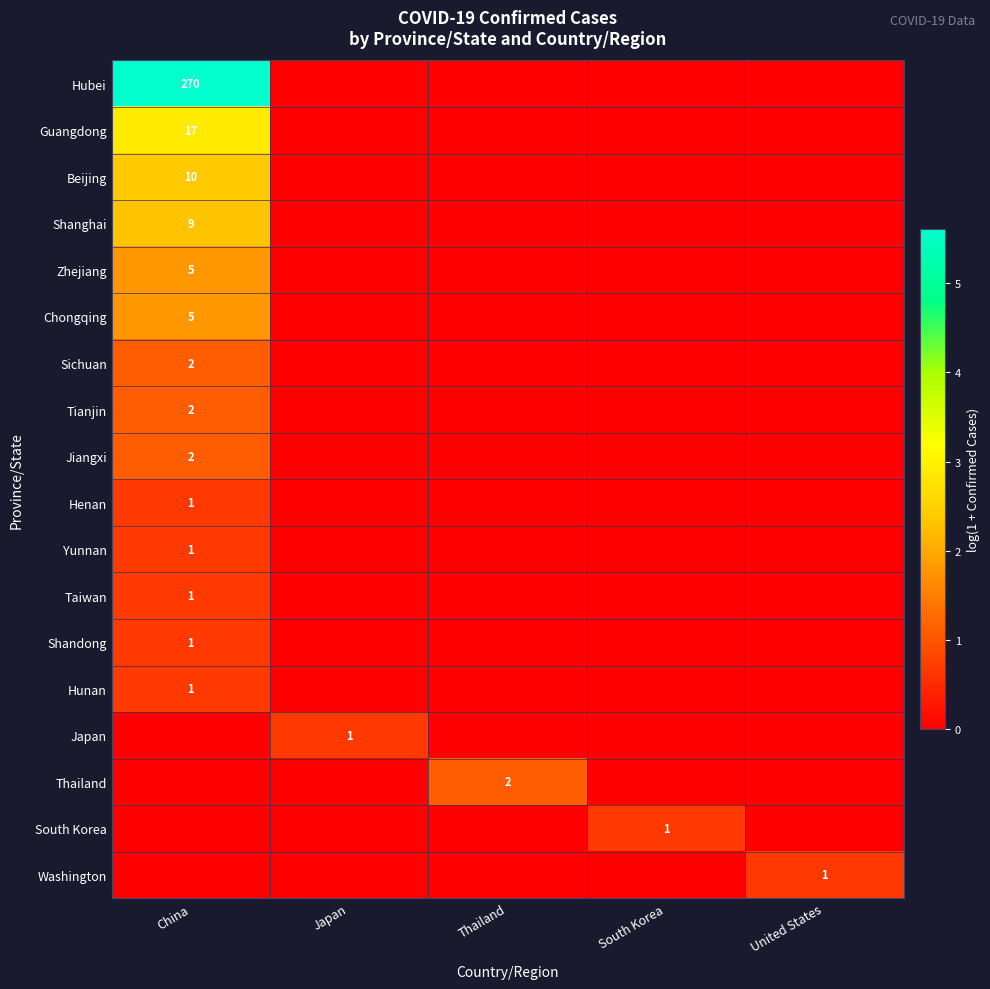

What is the sum of all South Korea values?

0.7